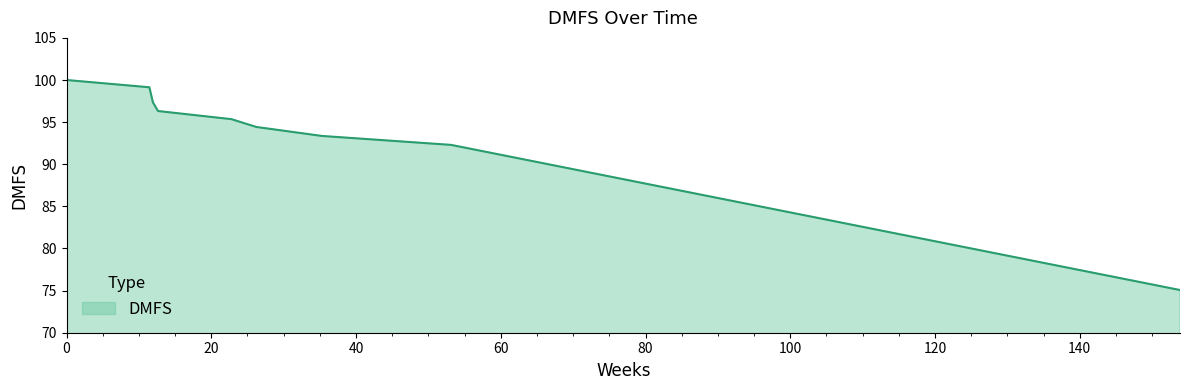

Does the chart display data point markers on the line(s)?

No